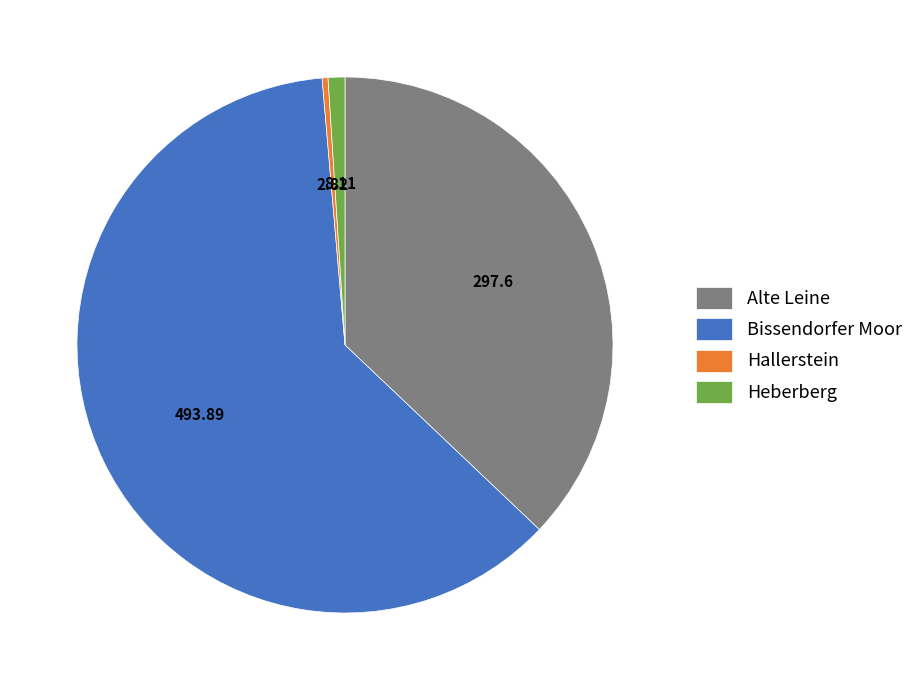

Is it true that Bissendorfer Moor is 62% of the pie?

True